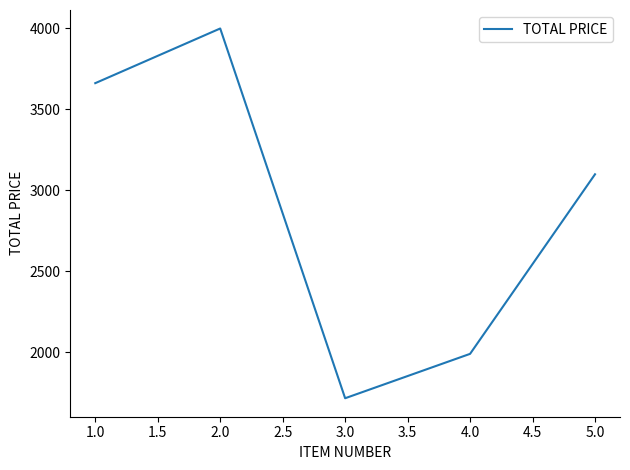

At which category does the data reach its first local valley?

3.0